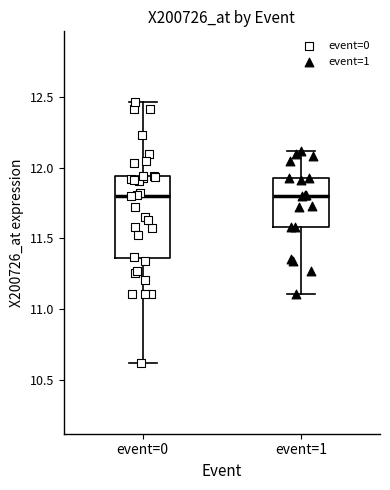

Reading left to right, read every box against the y-axis: the position of its median line, the range the box covers, and the ends of its whiskers. The values are not printed on the chart, so give them approximately, as read against the axis.

event=0: median 11.80, box 11.35 to 11.95, whiskers 10.60 to 12.45
event=1: median 11.80, box 11.60 to 11.95, whiskers 11.10 to 12.10